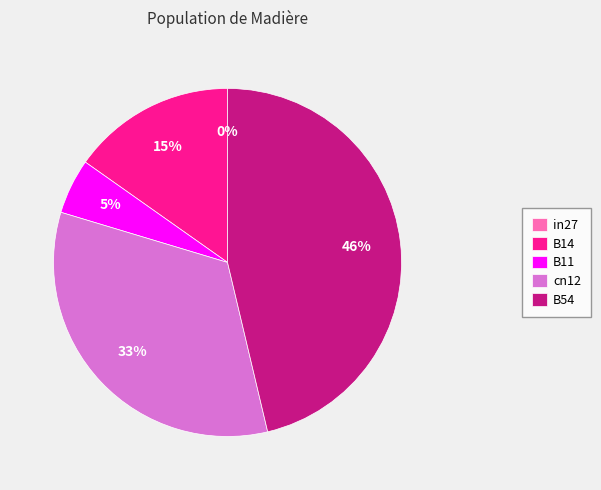

What is the total percentage of B14 and in27?

15.2%